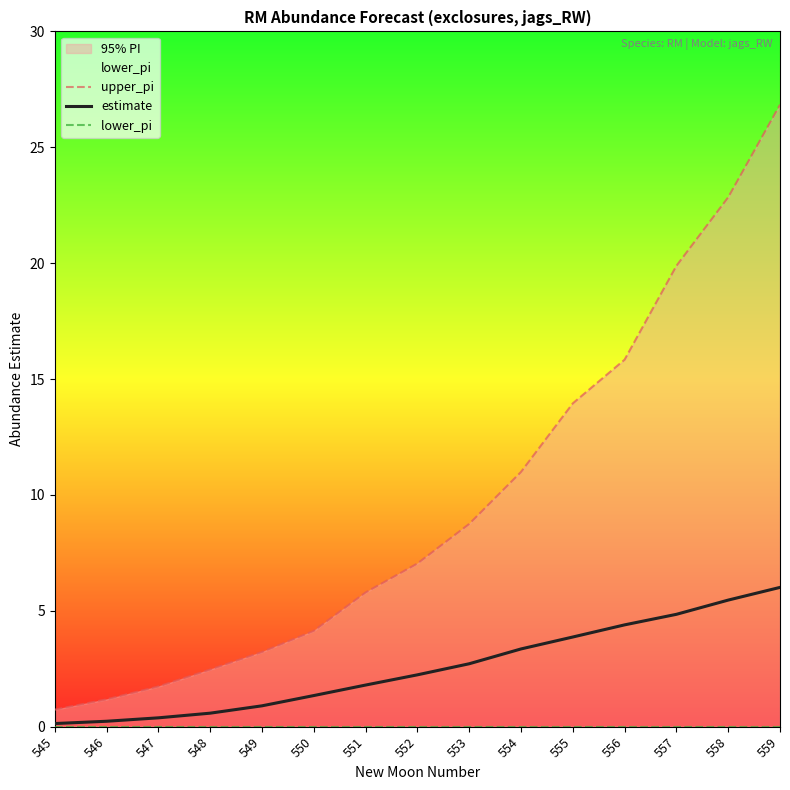

Read the upper_pi value at 553.

8.7